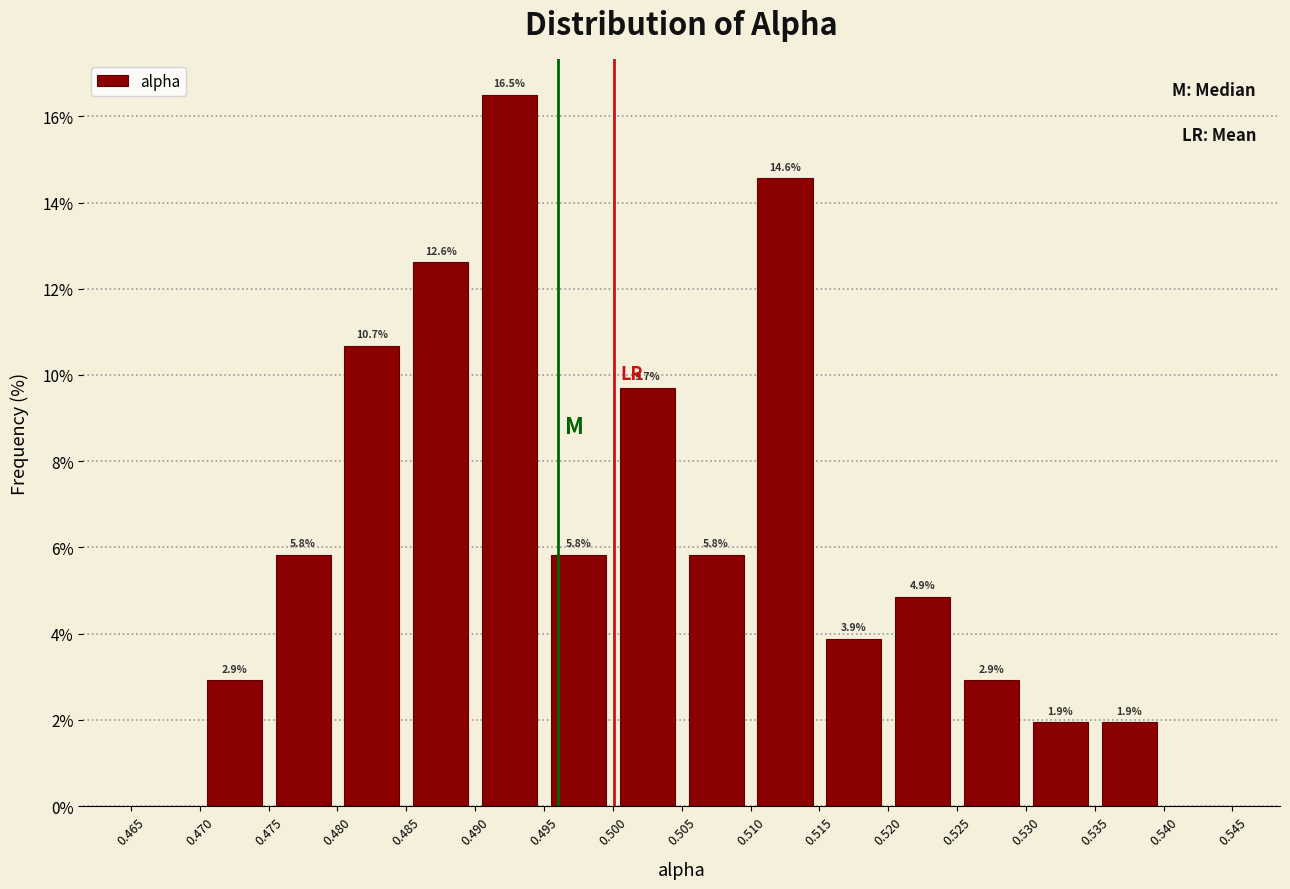

Which range on the x-axis has the tallest bar?

0.490 to 0.495